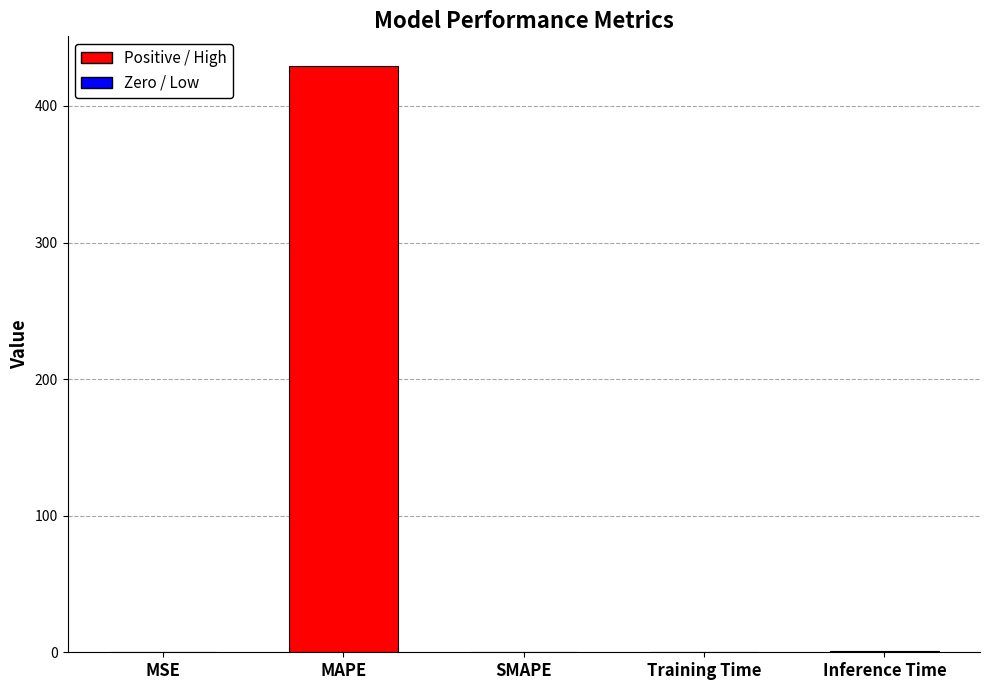

Count the number of categories in the chart.

5